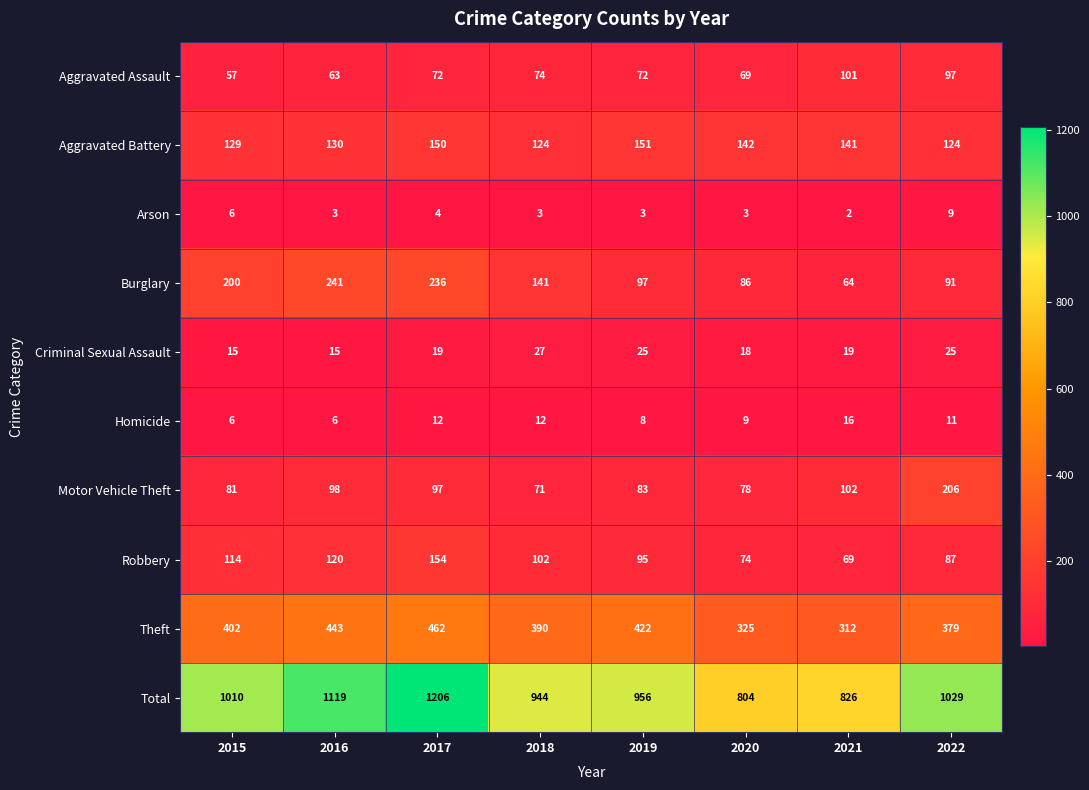

Which category has the lowest value in the Arson series?

2021